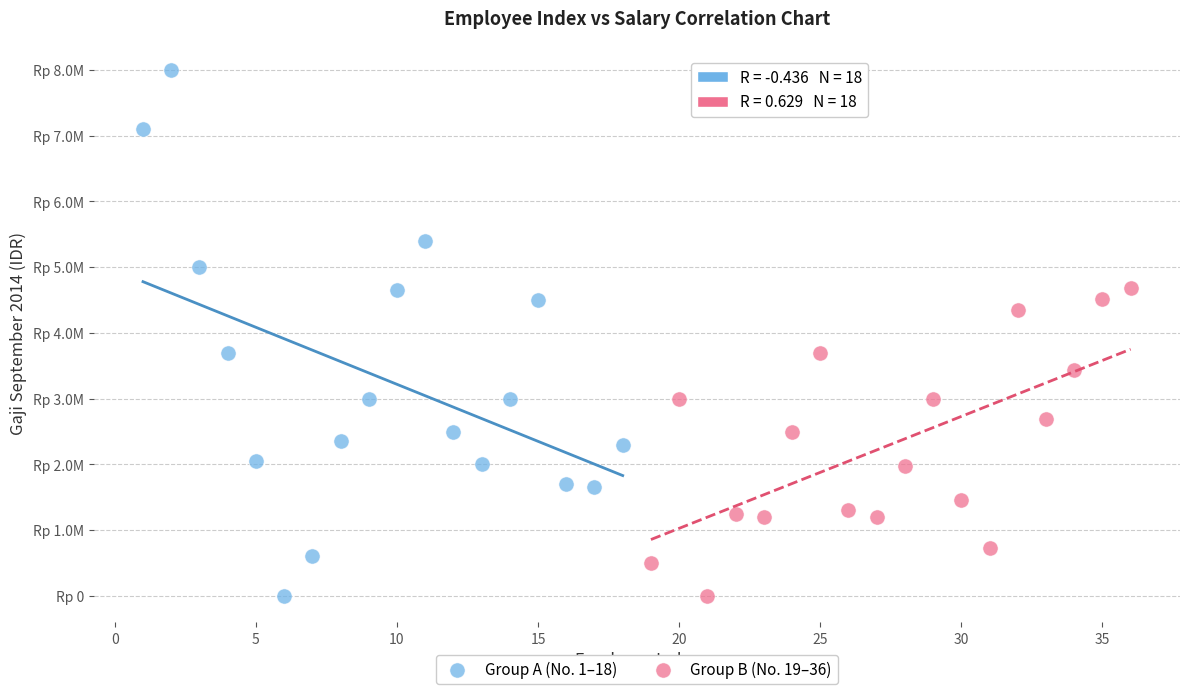

Which series reaches the maximum Y coordinate?

Group A (No. 1–18)